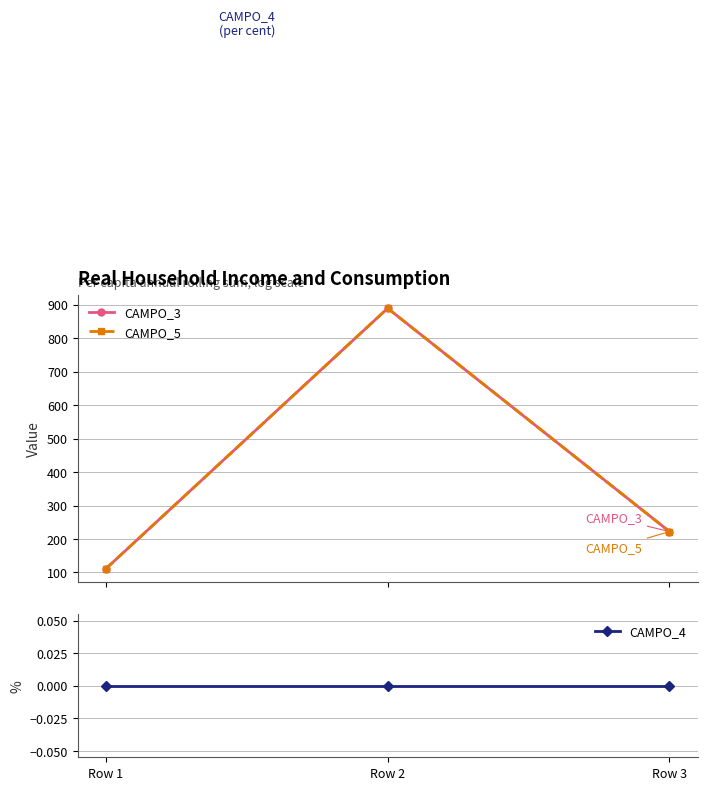

Which has a higher value, Row 3 or Row 1?

Row 3